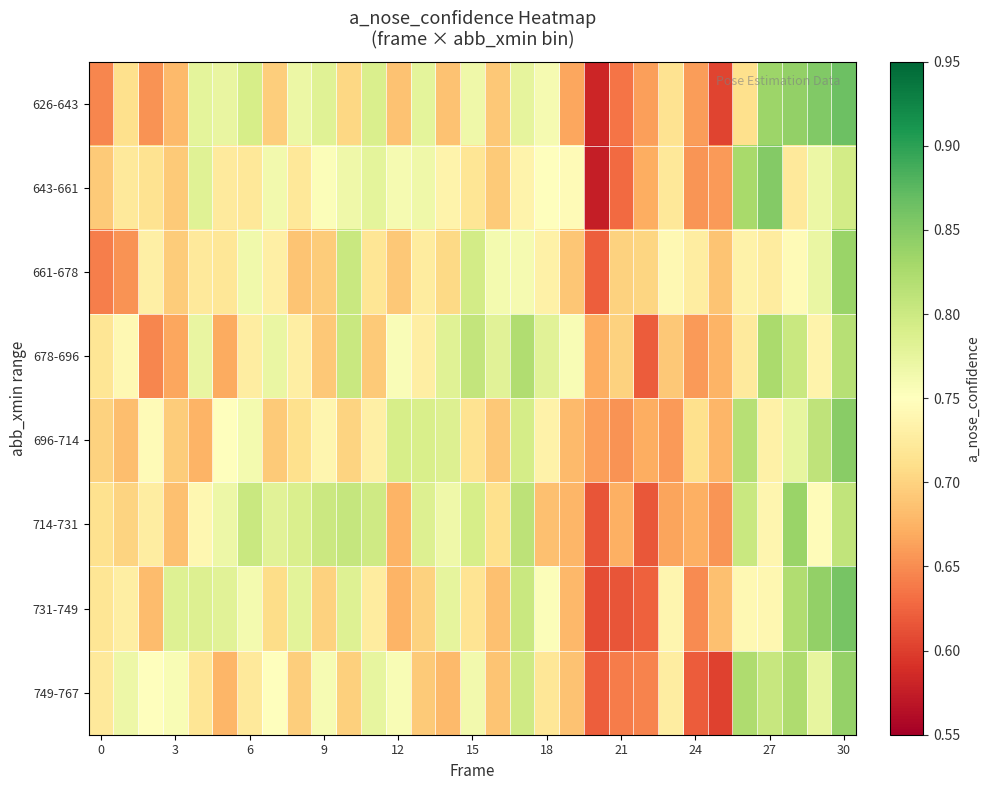

At how many categories does at least one series exceed 0?

31